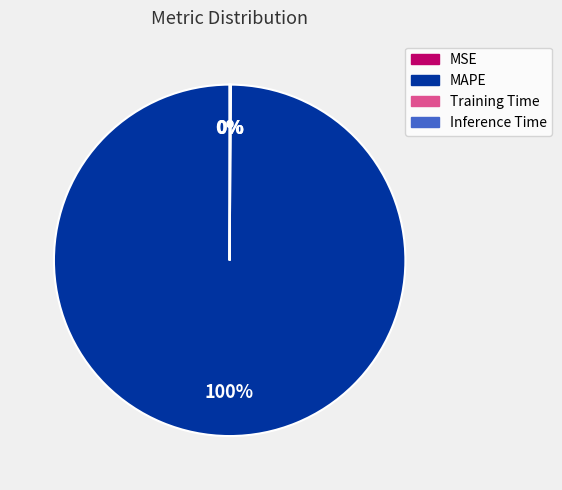

To the nearest percent, what portion does MAPE represent?

100%